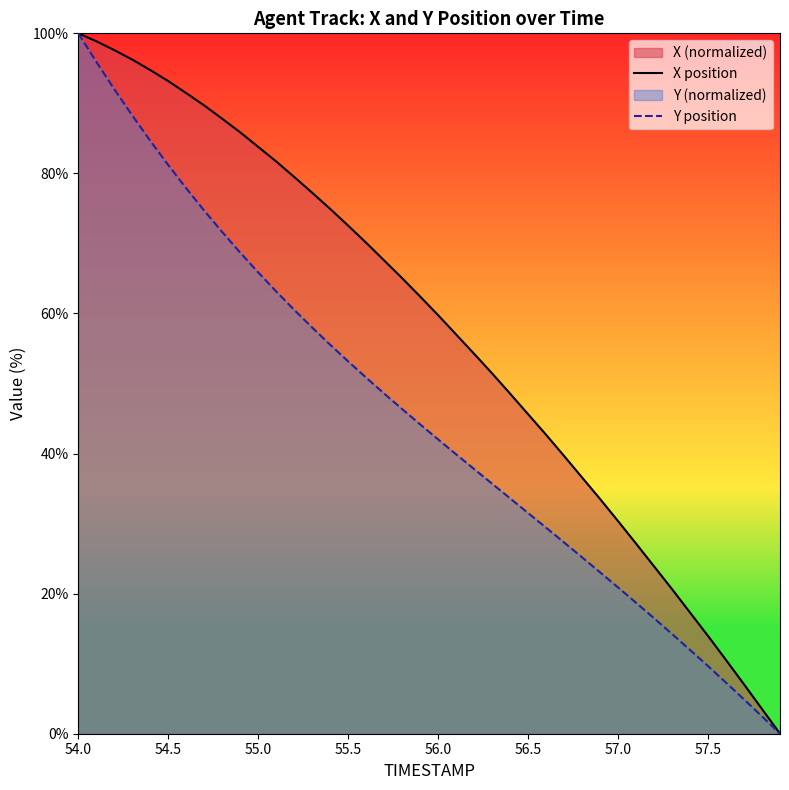

What is the difference between the maximum and minimum values in the Y position series?

100.0